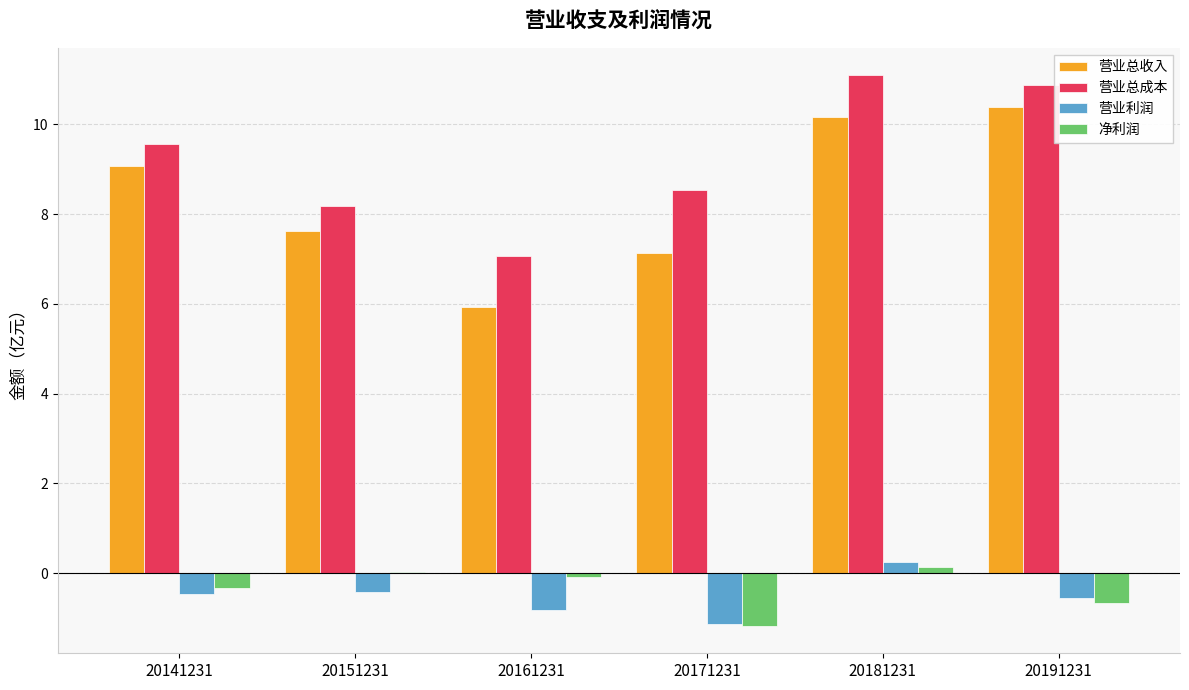

The 净利润 series shows -0.3 at 20141231. True or false?

True